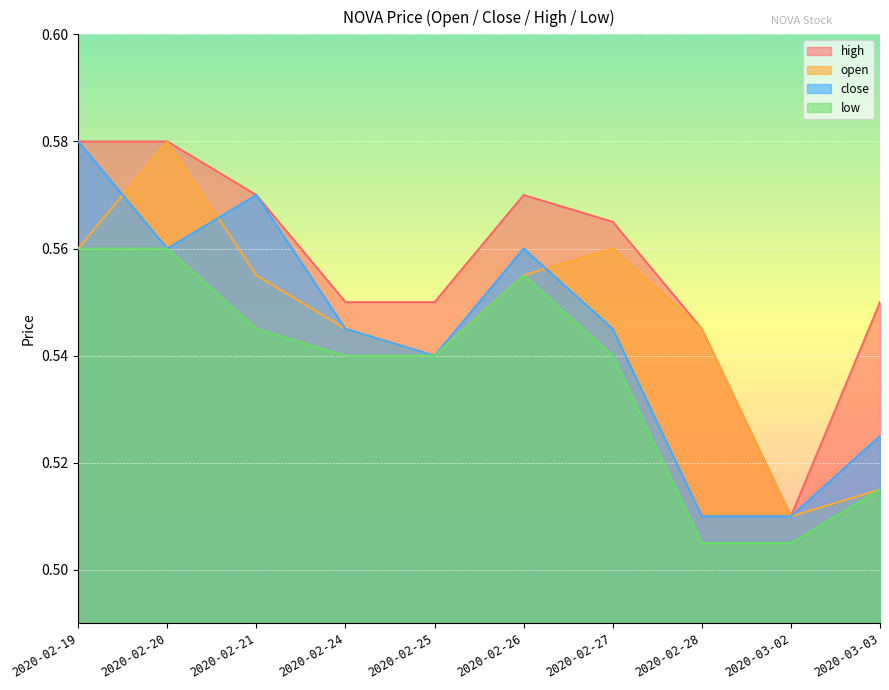

Does the chart display data point markers on the line(s)?

No